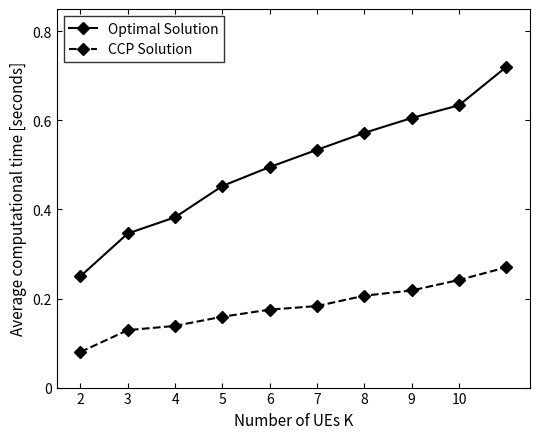

At how many categories does at least one series exceed 0?

10